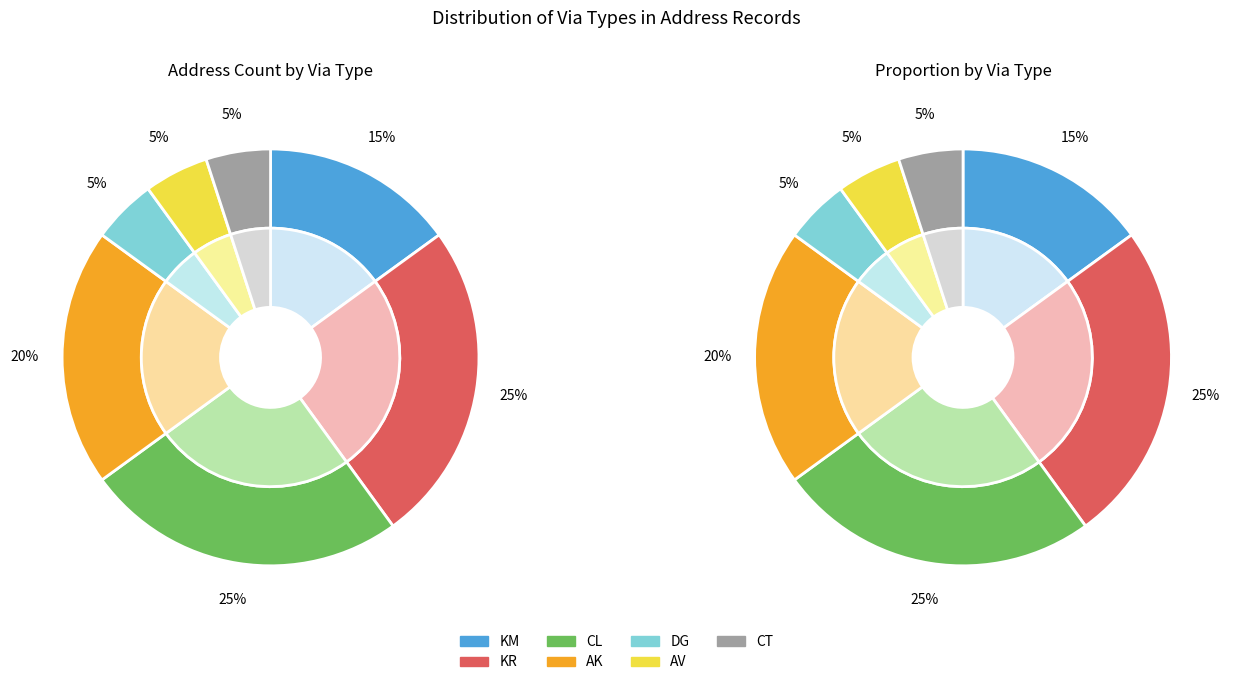

Which category has the biggest portion of the pie?

KR